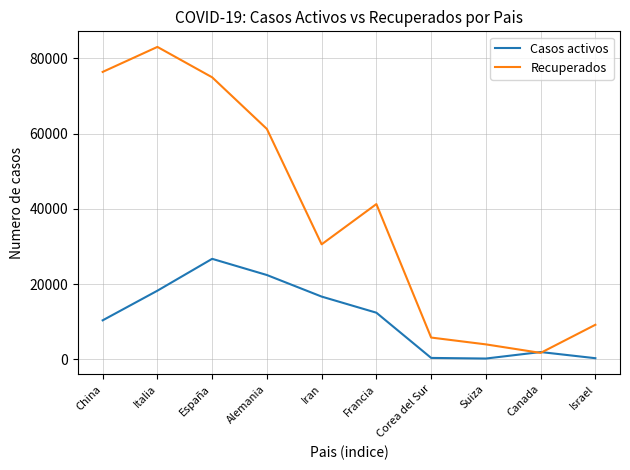

List the series in order of their peak value, highest first.

Recuperados, Casos activos